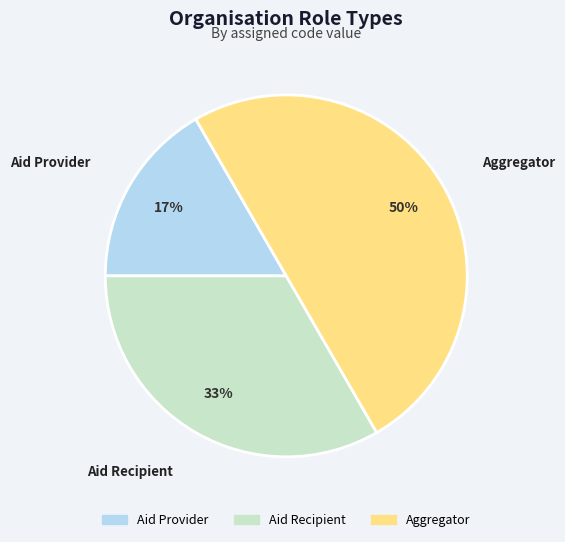

Rank the categories by value from lowest to highest.

Aid Provider, Aid Recipient, Aggregator